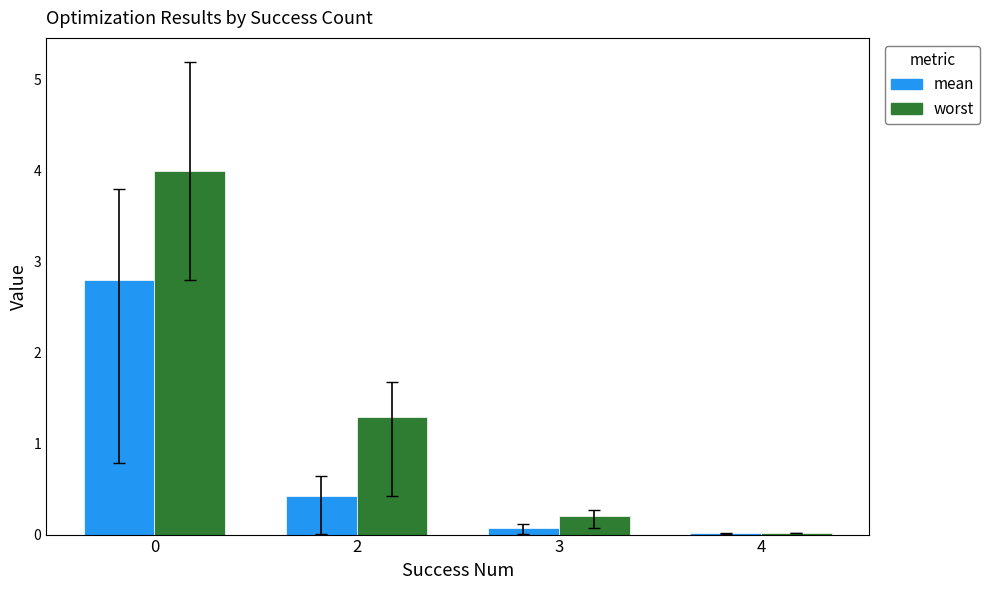

What is the maximum value for worst?

4.0